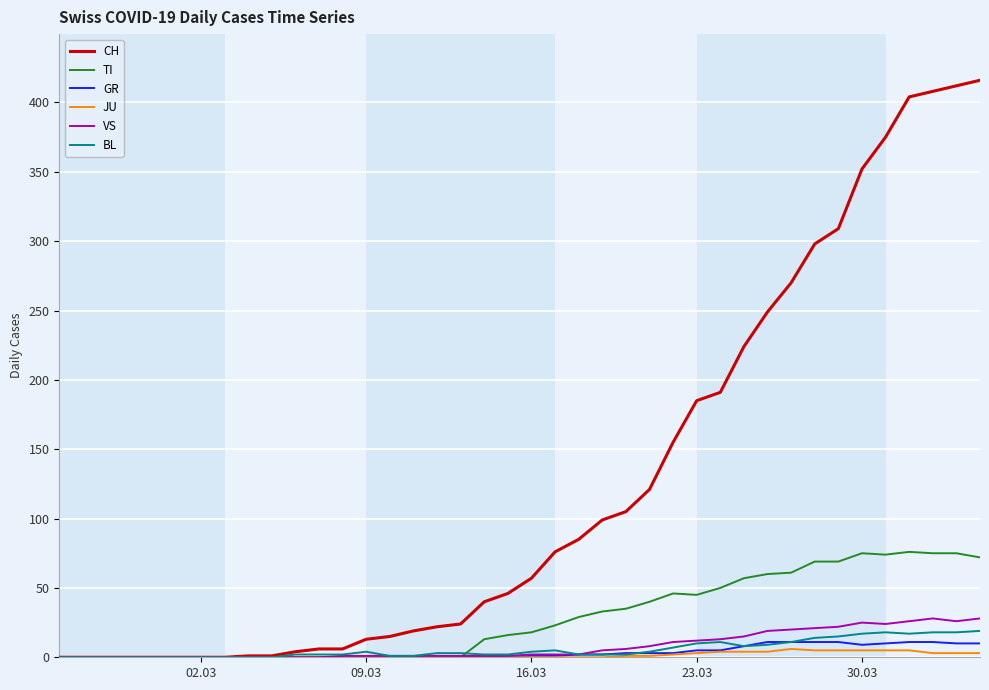

Is this an area chart (filled region under the line)?

No